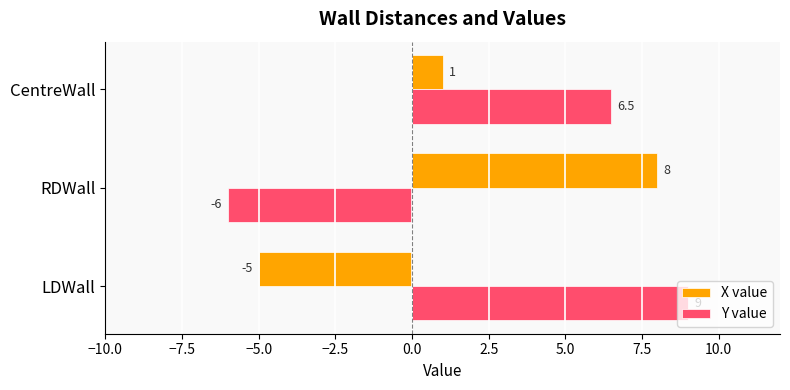

True or false: X value has a value of 12.7 at RDWall.

False